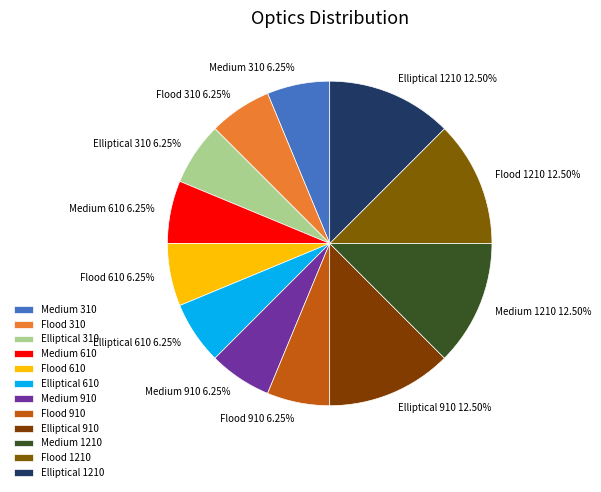

The Flood 1210 slice represents 26% of the pie. True or false?

False